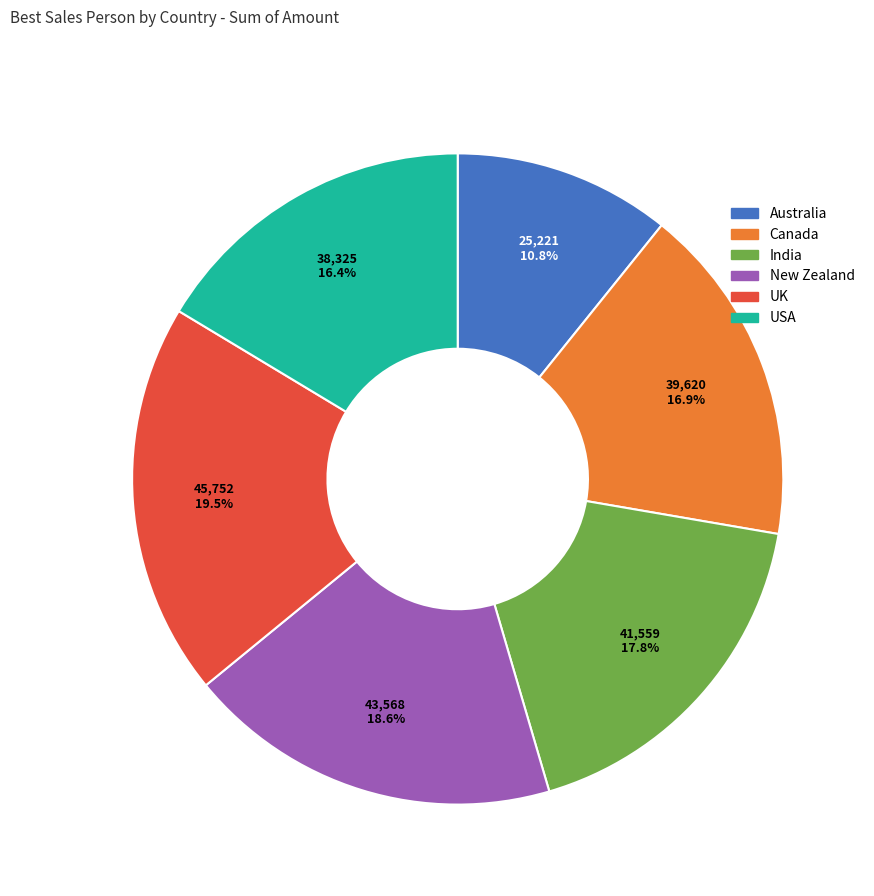

Rank the categories by value from lowest to highest.

Australia, USA, Canada, India, New Zealand, UK